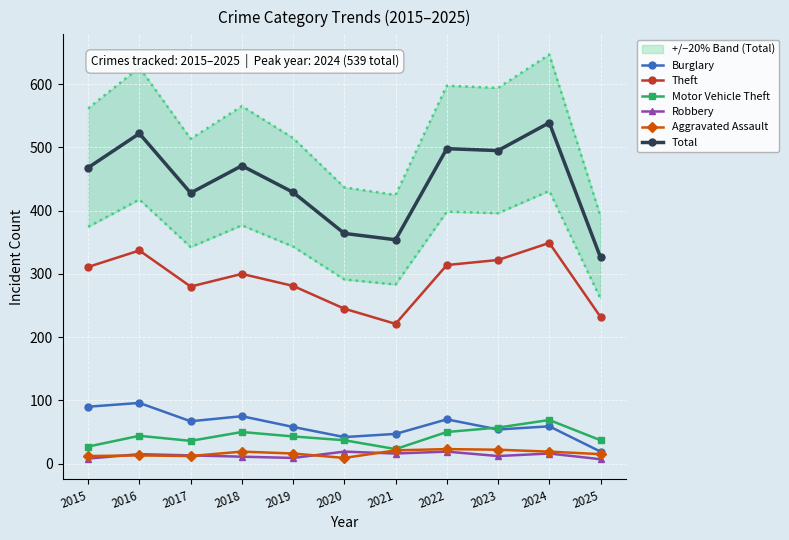

At which category is the sum across all series the highest?

2024